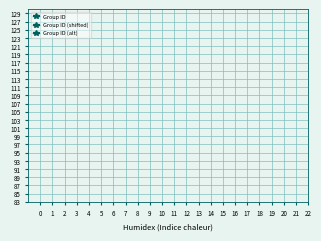

How many lines are shown in the chart?

3